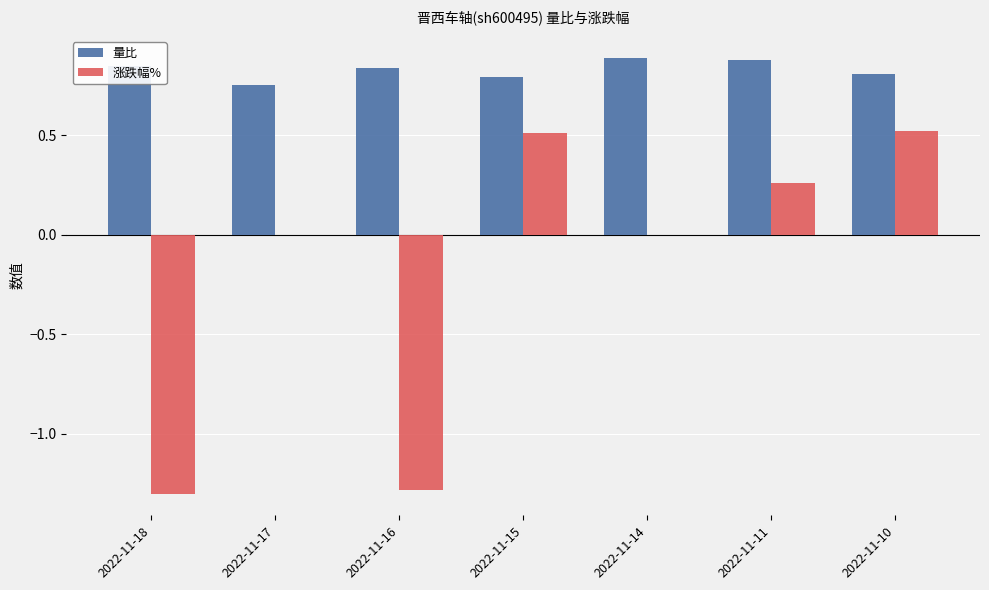

Is it true that 涨跌幅% equals -1.3 at 2022-11-18?

True